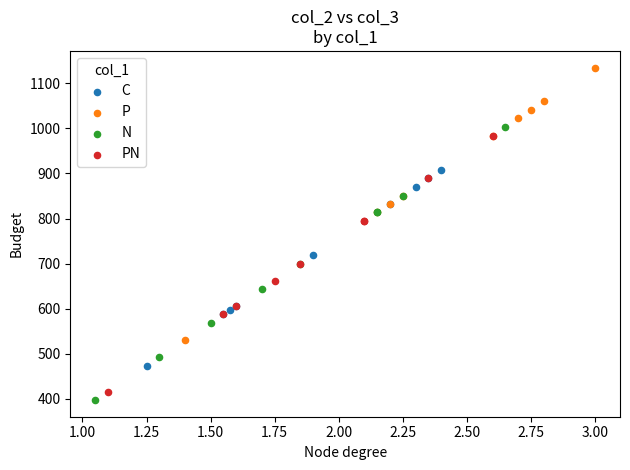

Which series contains the lowest Y value?

N